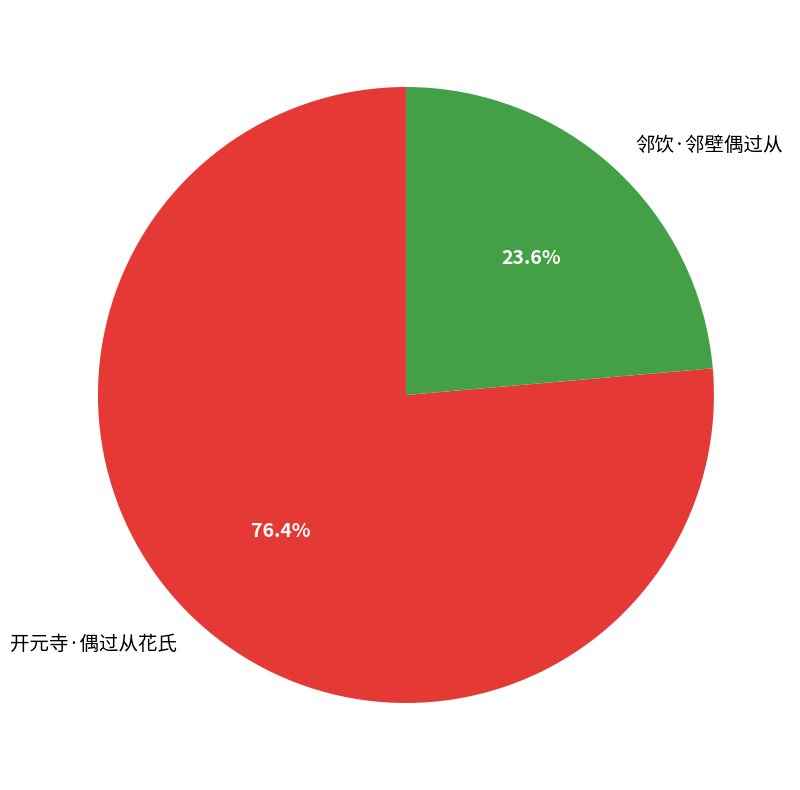

To the nearest percent, what is the combined percentage of 邻饮·邻壁偶过从 and 开元寺·偶过从花氏?

100%